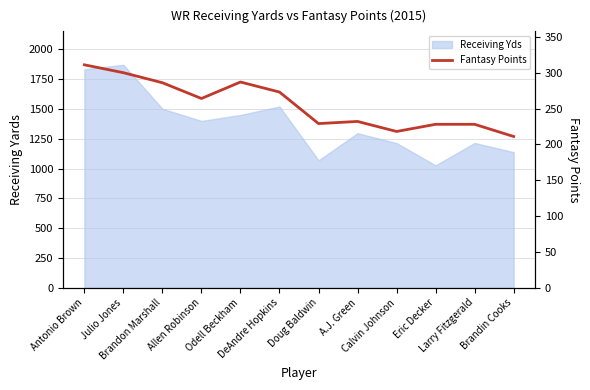

Reading left to right, transcribe all the data shown in this chart.

311	300	286	264	287	273	229	232	218	228	228	211